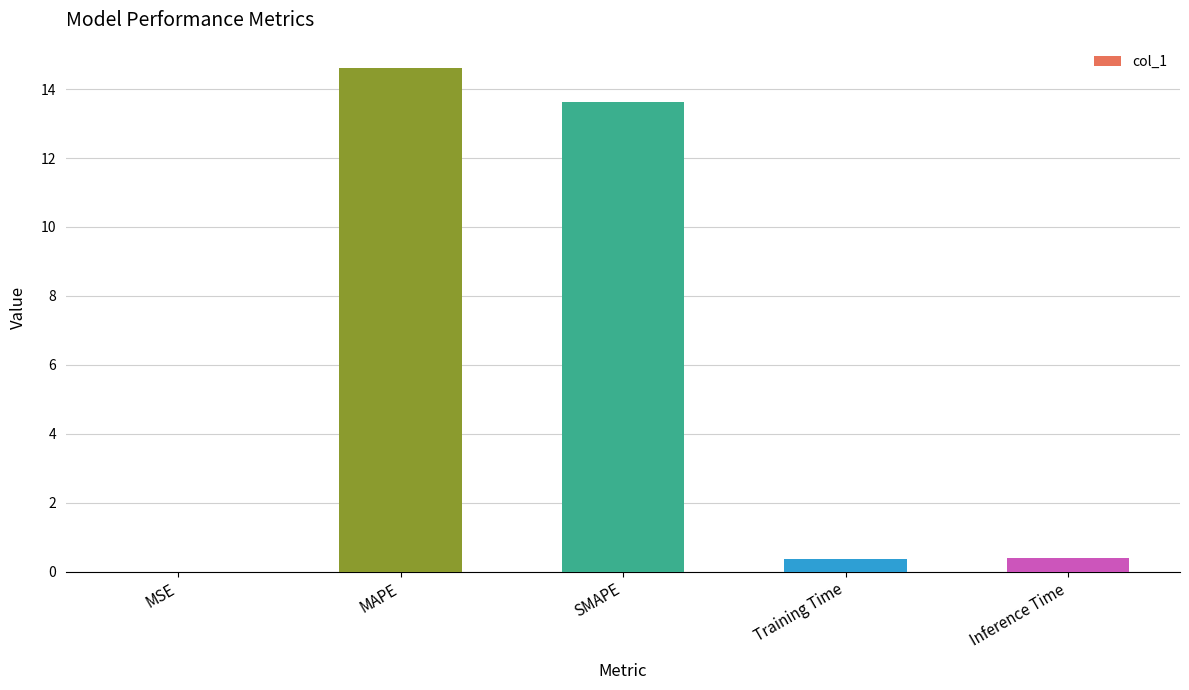

Which has a higher value, Training Time or MAPE?

MAPE